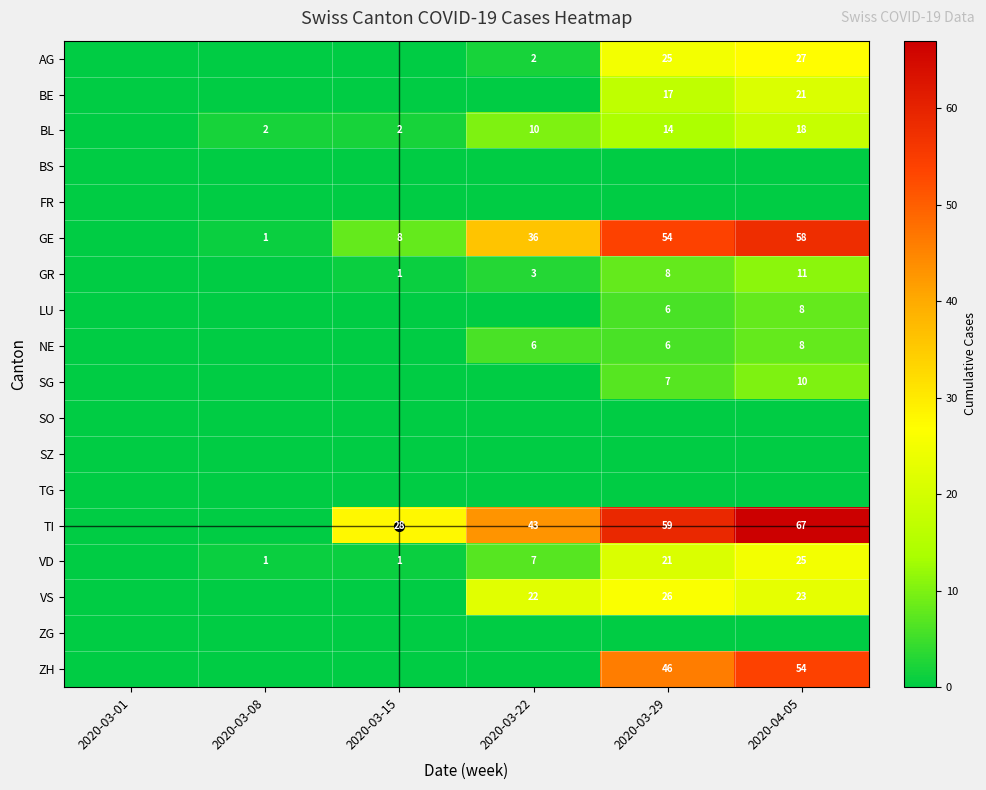

At how many categories does at least one series exceed 56?

2